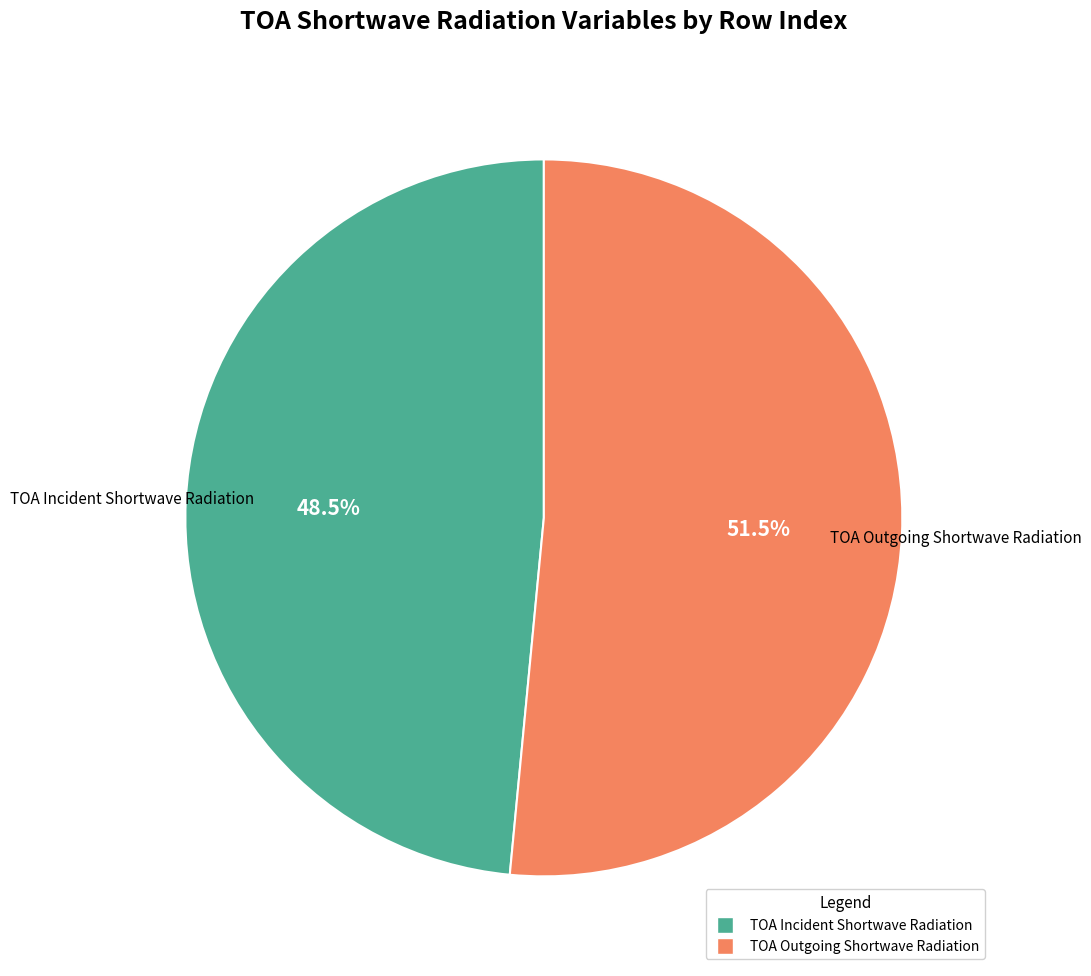

Does TOA Outgoing Shortwave Radiation account for over 50% of the chart?

Yes